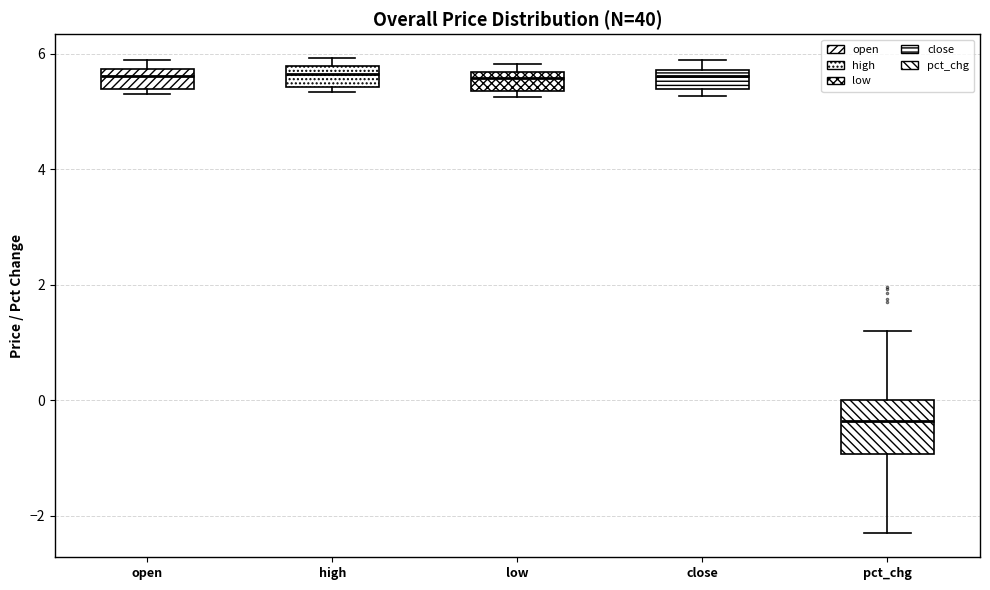

Reading left to right, read every box against the y-axis: the position of its median line, the range the box covers, and the ends of its whiskers. The values are not printed on the chart, so give them approximately, as read against the axis.

open: median 5.6, box 5.4 to 5.8, whiskers 5.4 (just below the box's lower edge) to 5.8 (just above the box's upper edge)
high: median 5.6, box 5.4 to 5.8, whiskers 5.4 (just below the box's lower edge) to 6.0
low: median 5.6 (just below the box's upper edge), box 5.4 to 5.6, whiskers 5.2 to 5.8
close: median 5.6, box 5.4 to 5.8, whiskers 5.2 to 6.0
pct_chg: median -0.4, box -1.0 to 0.0, whiskers -2.4 to 1.2